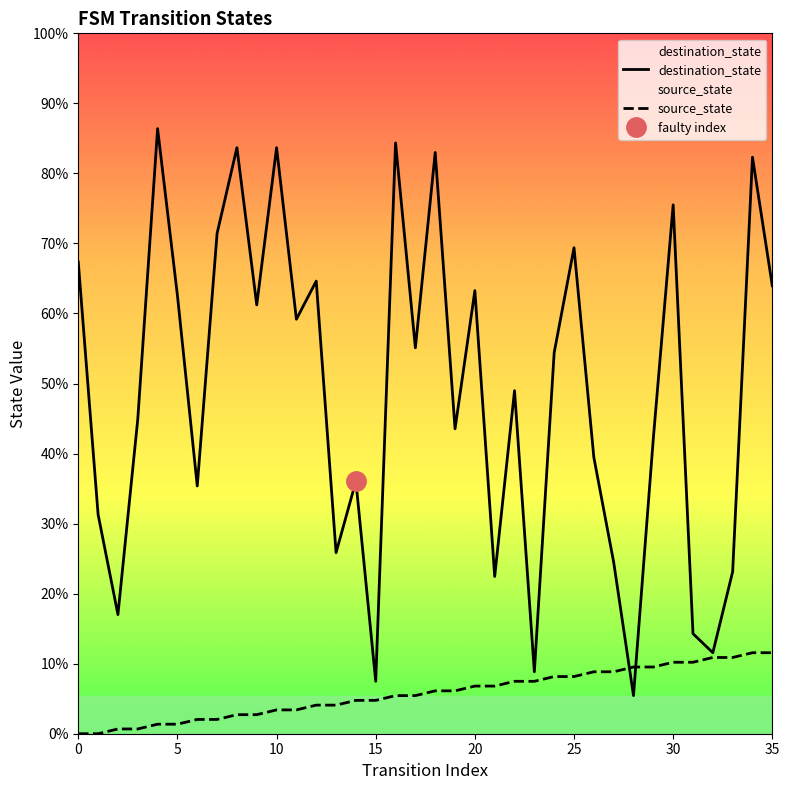

Is this an area chart (filled region under the line)?

No